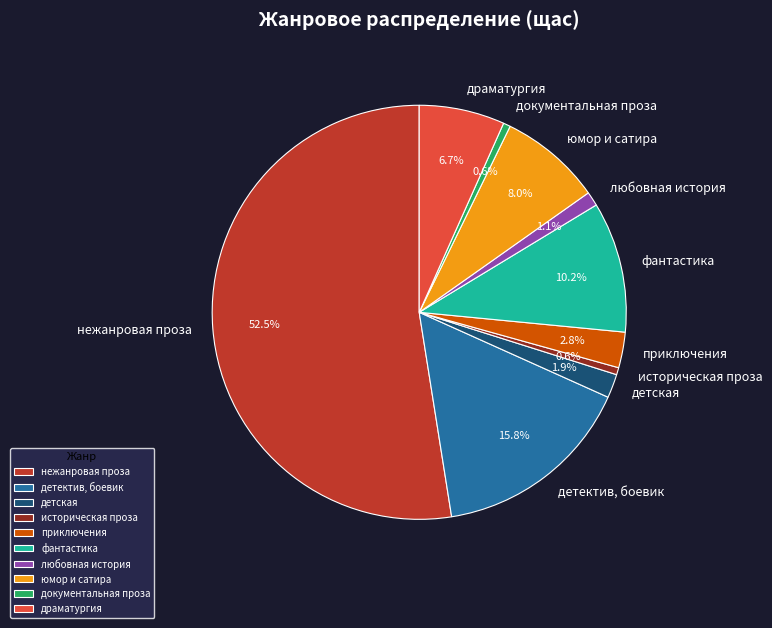

Which slice is the largest?

нежанровая проза